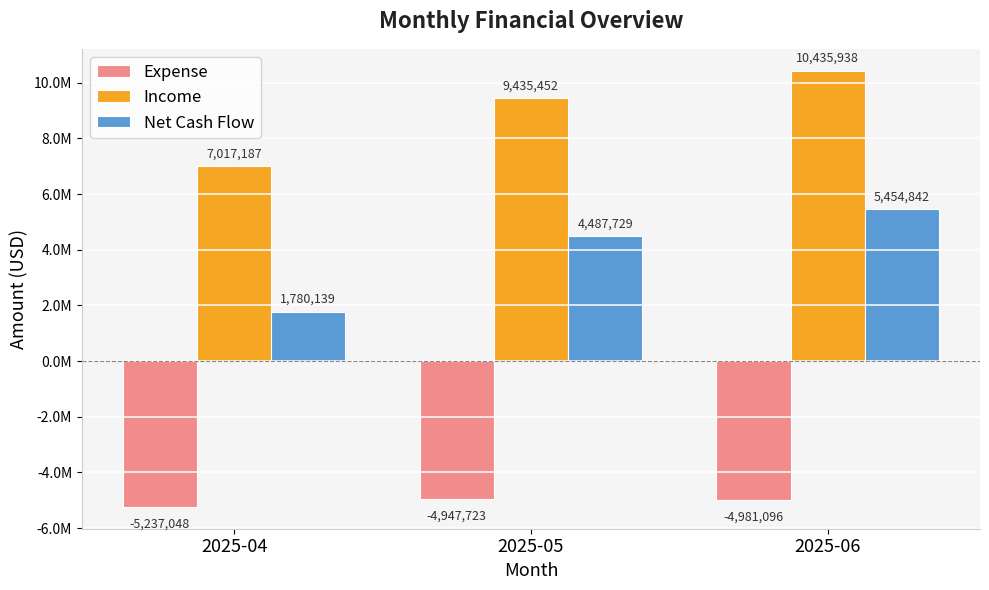

What are all the series names shown in the legend?

Expense, Income, Net Cash Flow